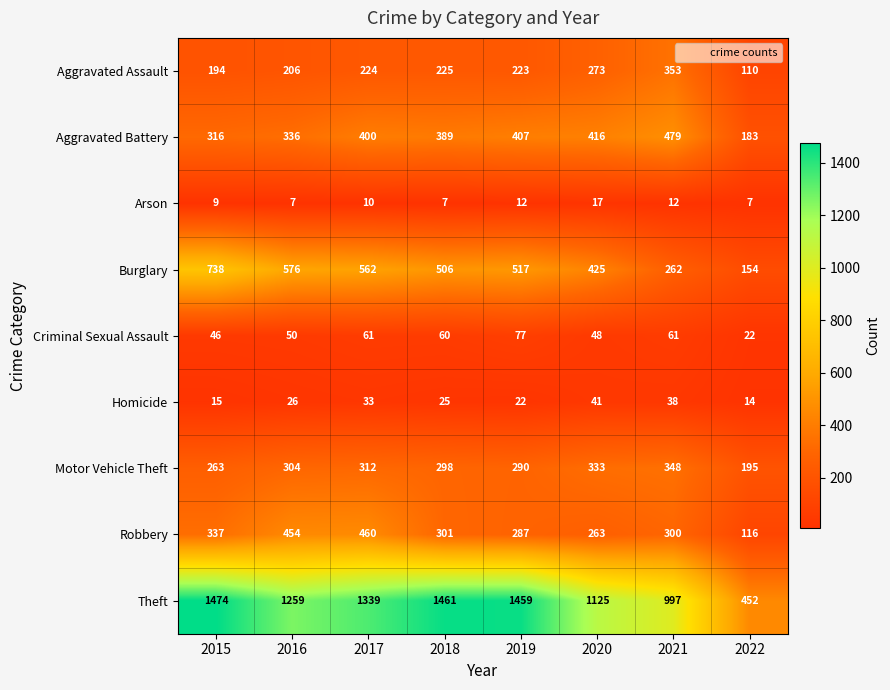

Between 2018 and 2019, which series saw the biggest shift?

Aggravated Battery